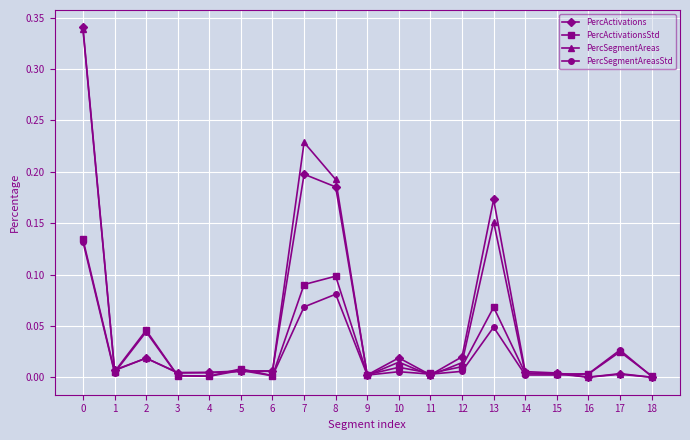

The PercSegmentAreas series shows 0.0 at 16. True or false?

True